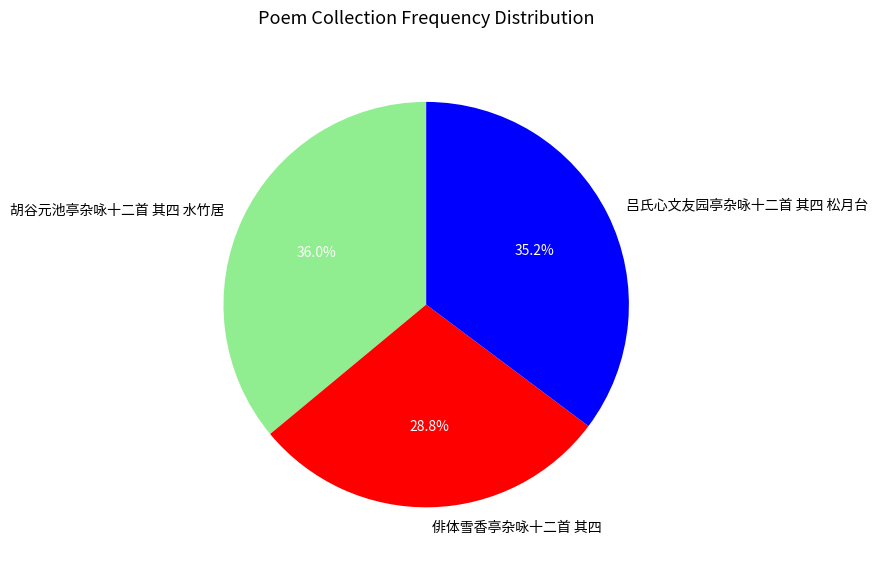

To the nearest percent, what portion does 俳体雪香亭杂咏十二首 其四 represent?

29%